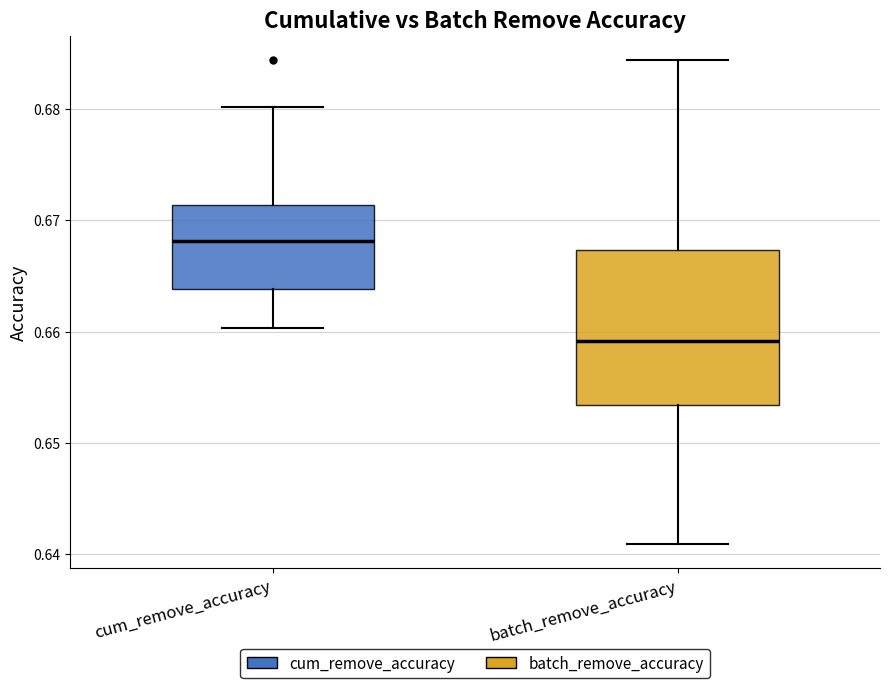

Where does the lower whisker of the box for batch_remove_accuracy end on the y-axis? The values are not printed on the chart, so give them approximately, as read against the axis.

0.641